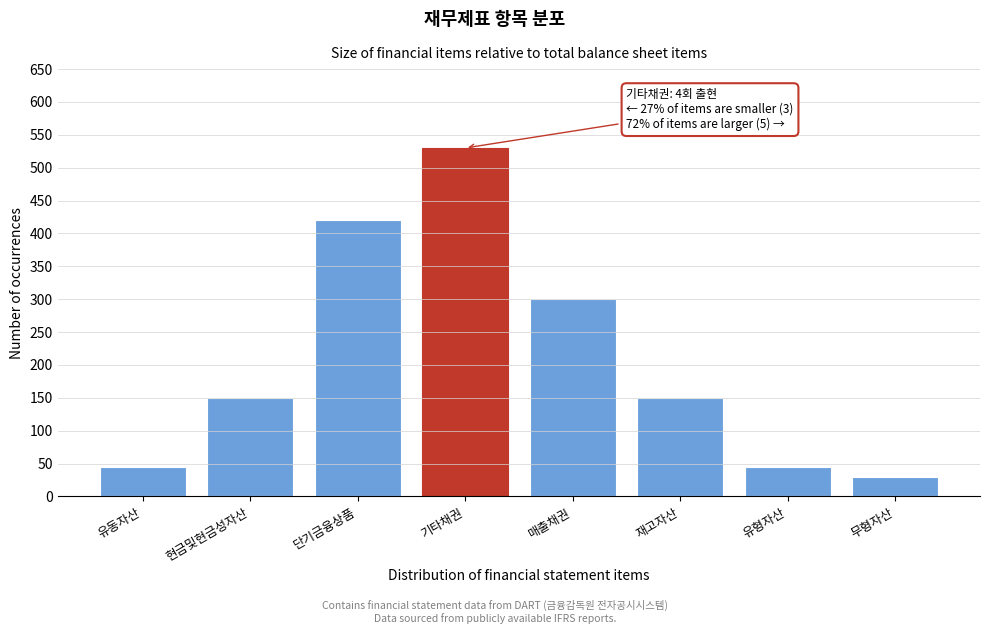

Reading left to right, what are all the values shown in this chart?

45	150	420	530	300	150	45	30